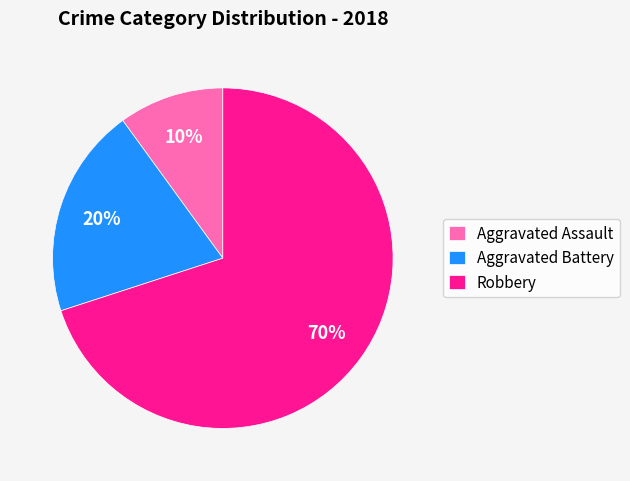

Which category has the smallest portion of the pie?

Aggravated Assault